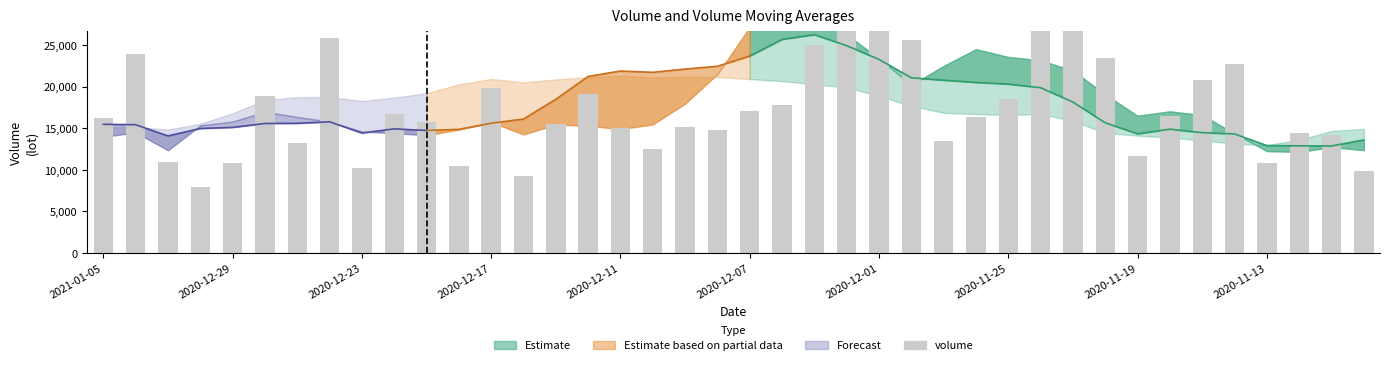

What is the sum of the values at 10 and 29?

42702.8